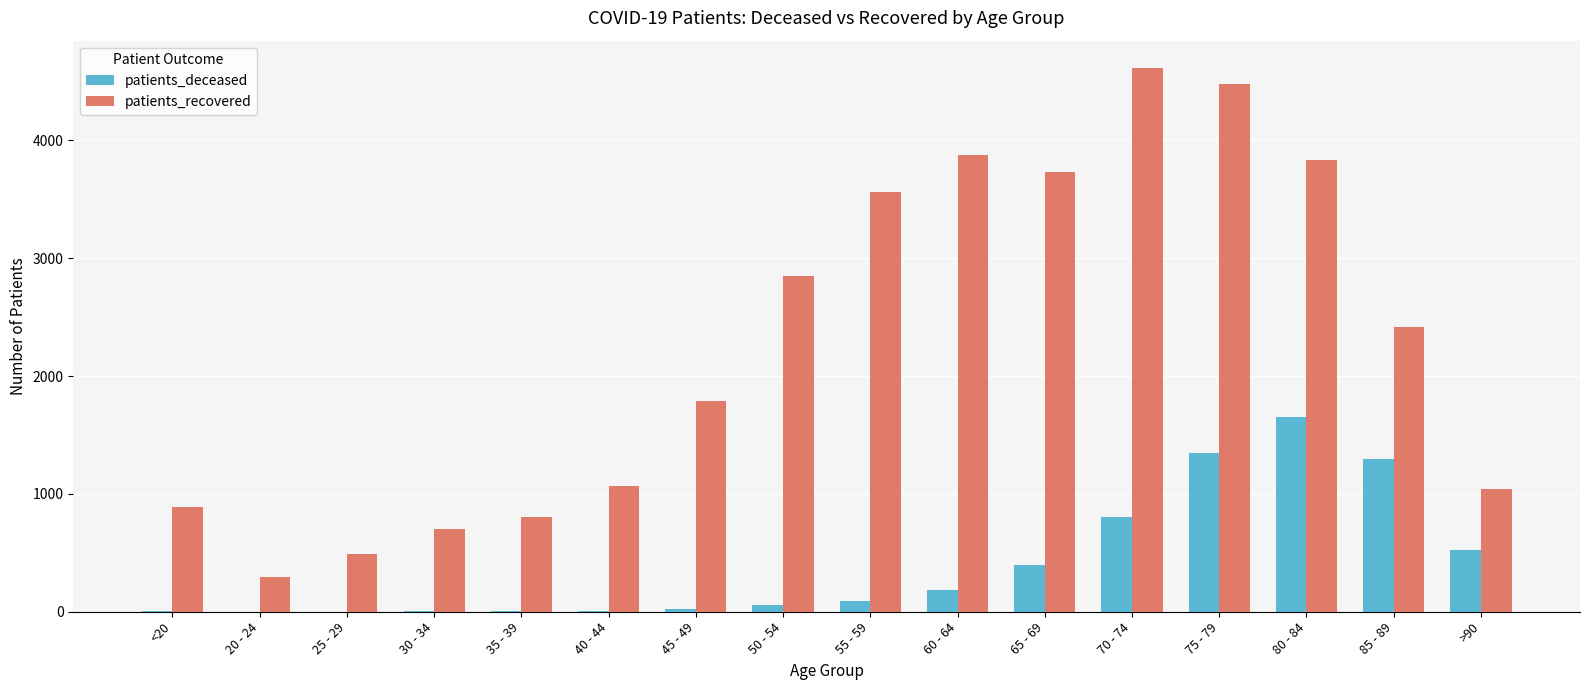

Which series changed the most between 30 - 34 and 80 - 84?

patients_recovered